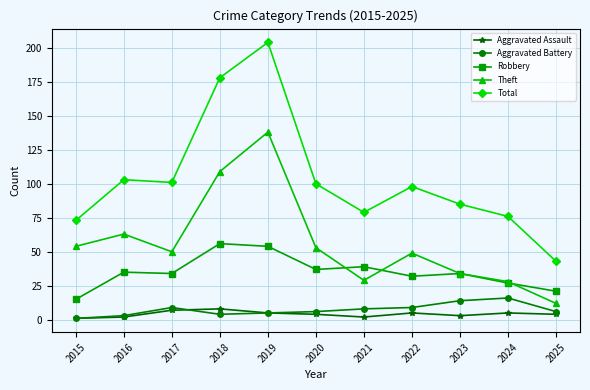

True or false: Total has more than 0 points higher than both neighbors.

True